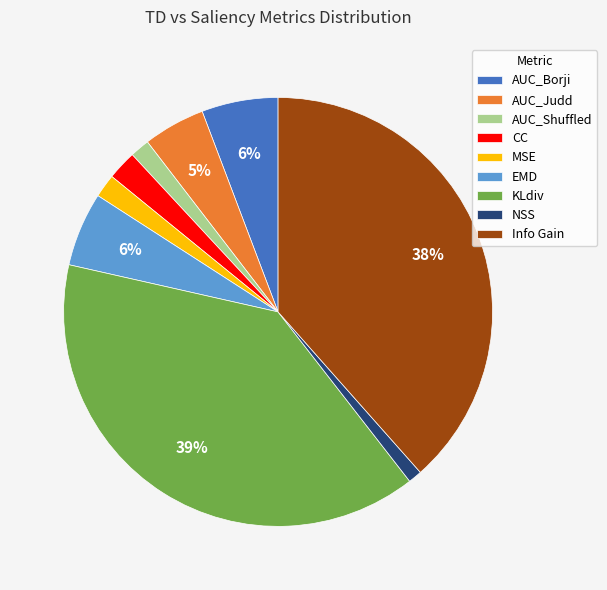

Do AUC_Borji and AUC_Judd together represent more than half of the pie?

No